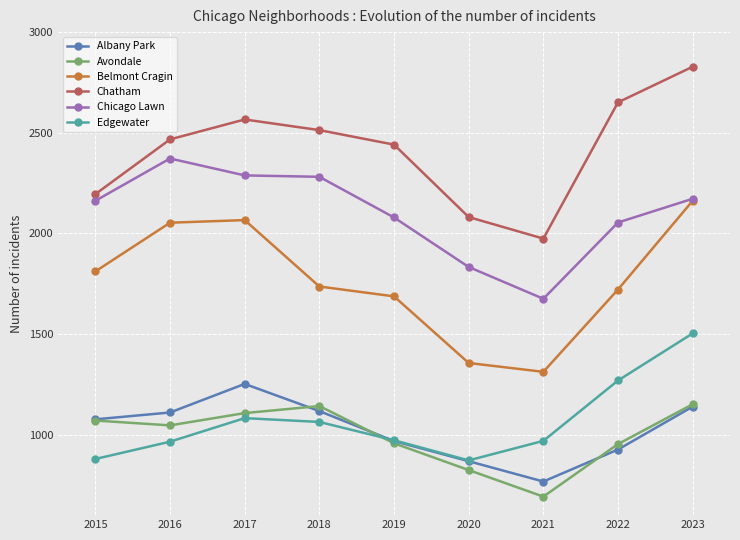

True or false: Edgewater and Chicago Lawn intersect in this chart.

False